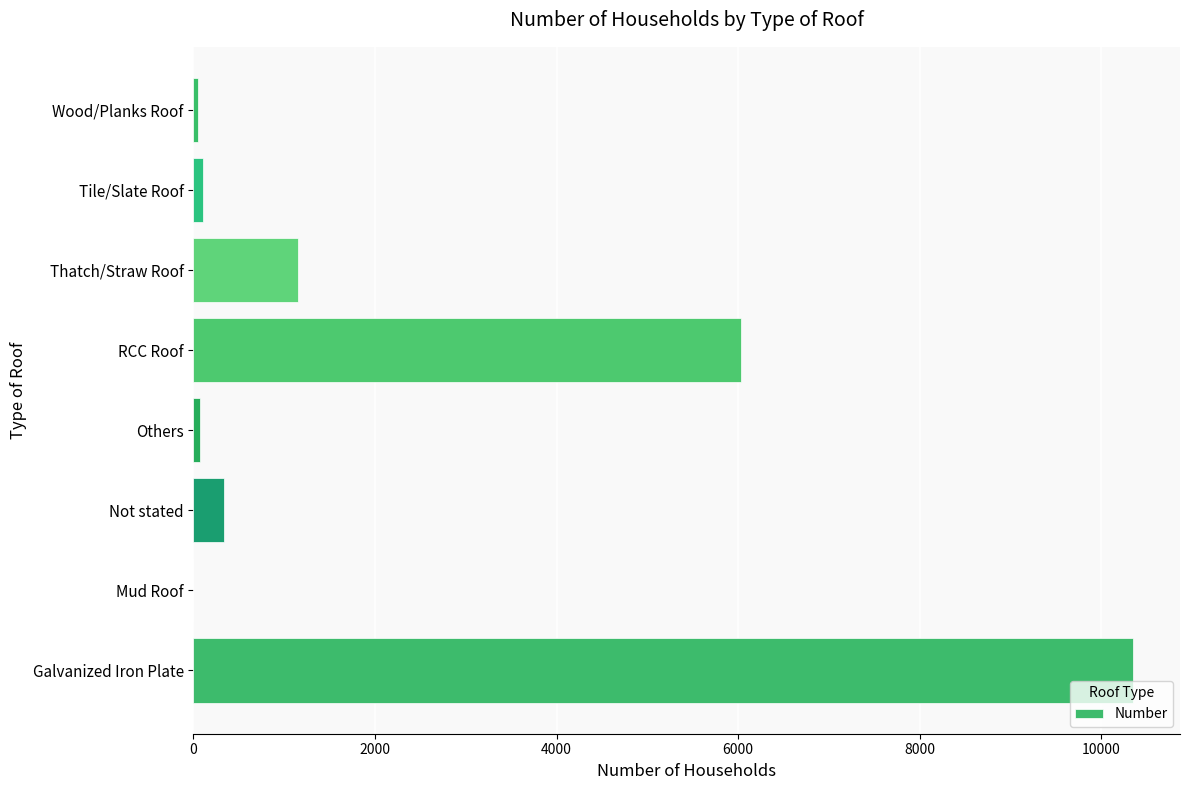

What is the sum of all values?

18104